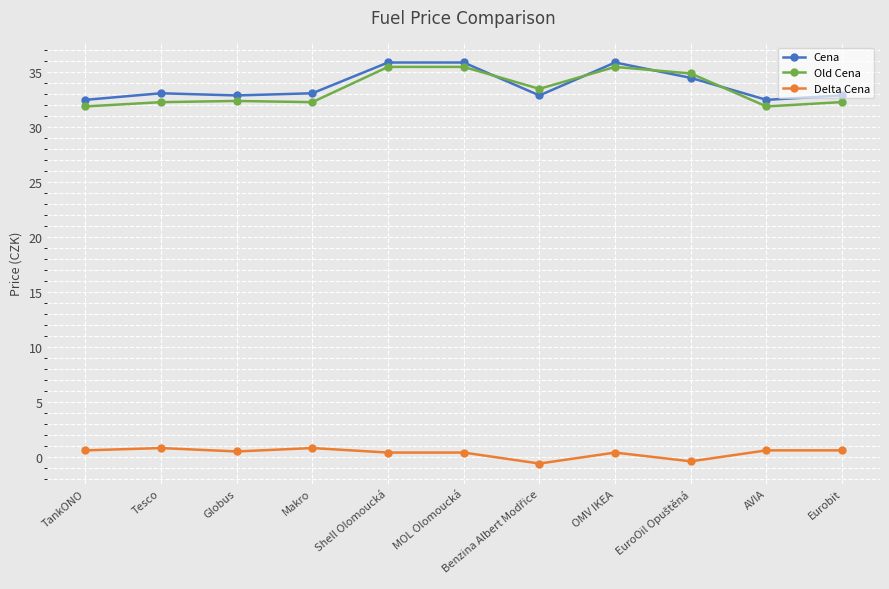

At how many categories does at least one series exceed 10?

11